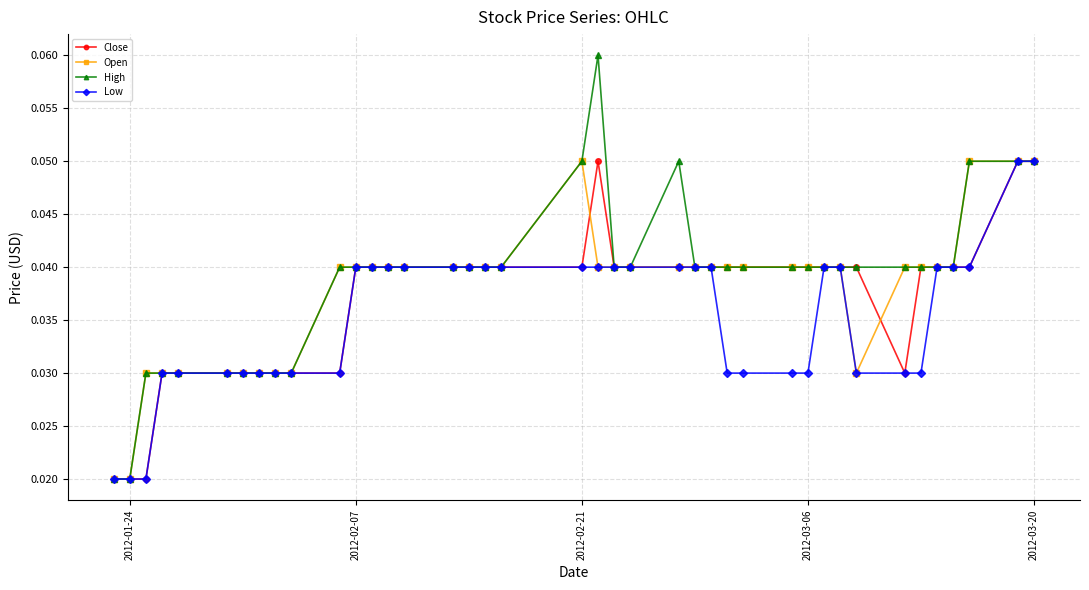

Count the Close values in the range 0 to 1.

40